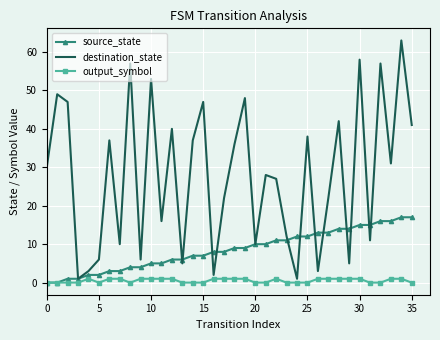

Which series has the largest range (max minus min)?

destination_state